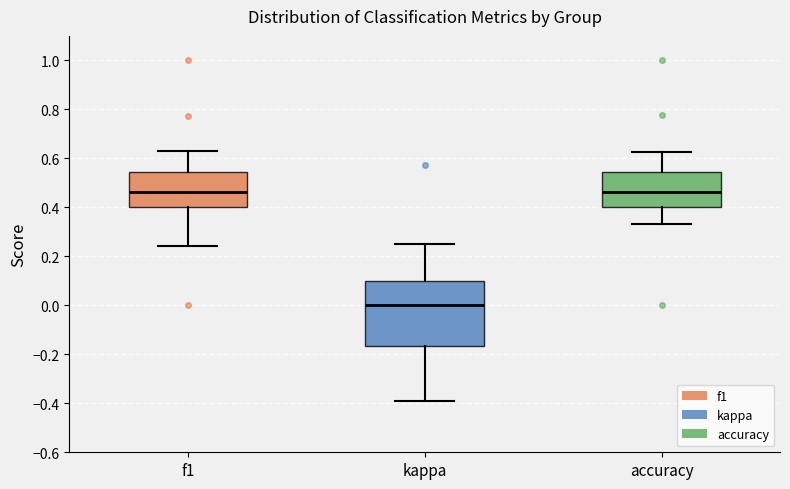

Reading left to right, transcribe this box plot: for each box, give where its median line is, the range the box spans, and where its two whiskers end, as read against the y-axis. The values are not printed on the chart, so give them approximately, as read against the axis.

f1: median 0.46, box 0.40 to 0.54, whiskers 0.24 to 0.64
kappa: median 0.00, box -0.16 to 0.10, whiskers -0.38 to 0.26
accuracy: median 0.46, box 0.40 to 0.54, whiskers 0.34 to 0.62